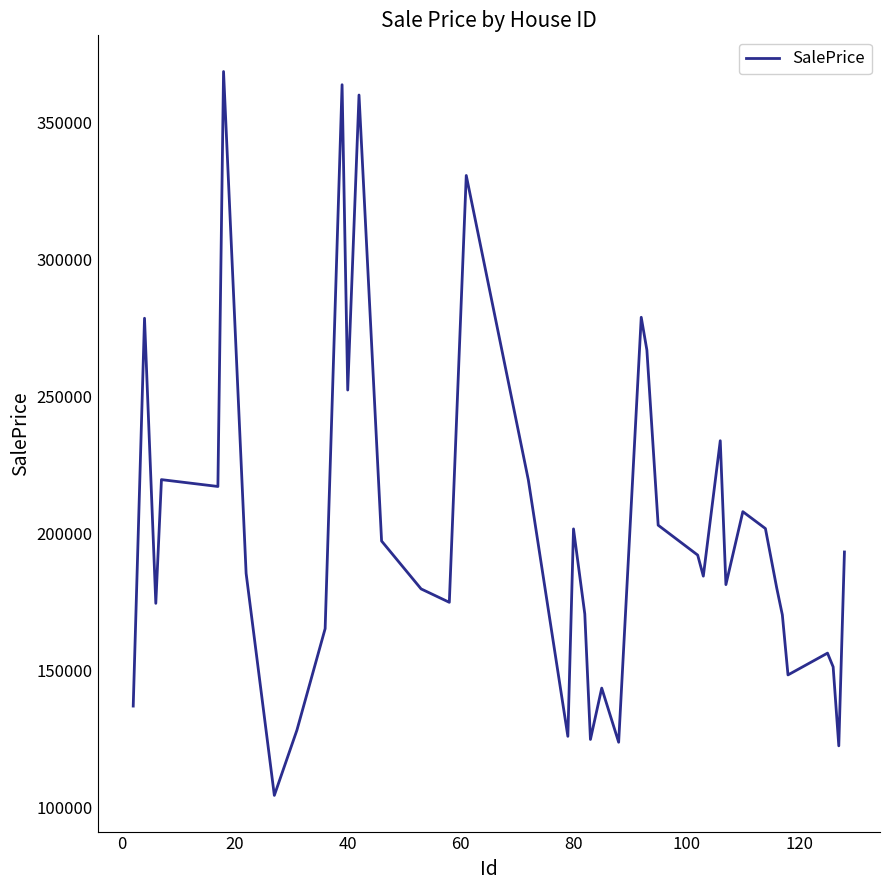

What is the smallest value displayed?

104265.7